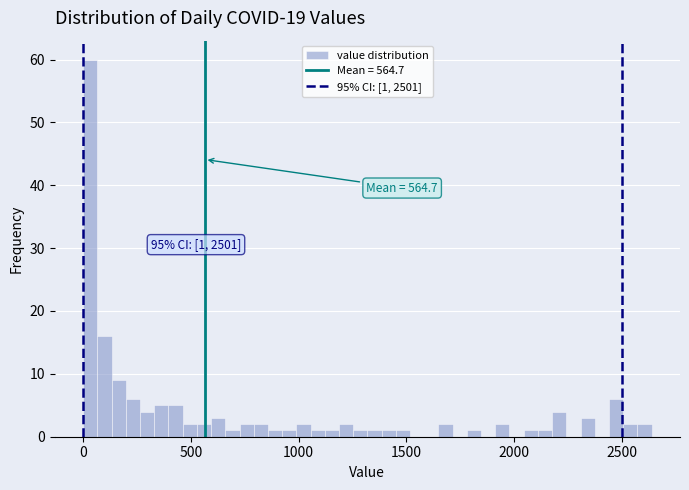

Around what value on the x-axis is the tallest bar? Give the approximate position of its centre, as read against the axis.

50